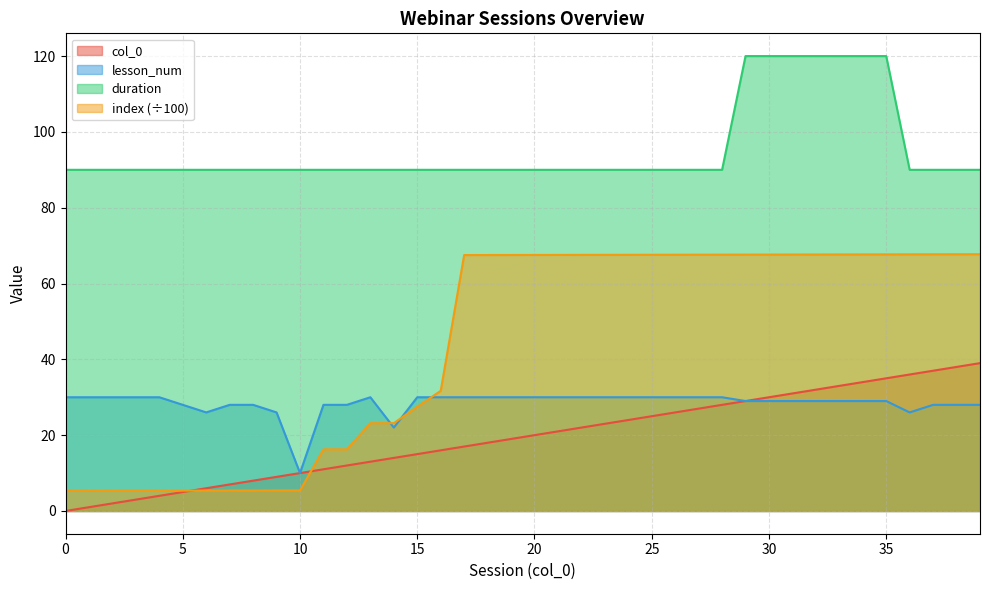

Rank the series by their maximum value, from highest to lowest.

duration, index (÷100), col_0, lesson_num